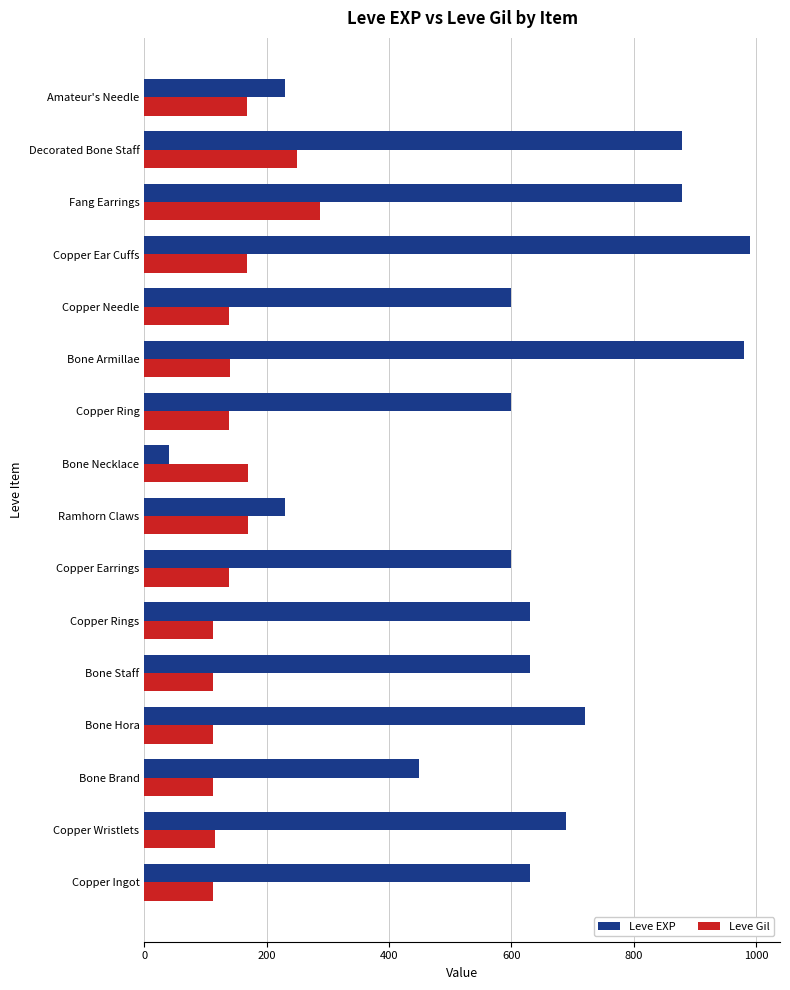

The Leve EXP series shows 73 at Ramhorn Claws. True or false?

False